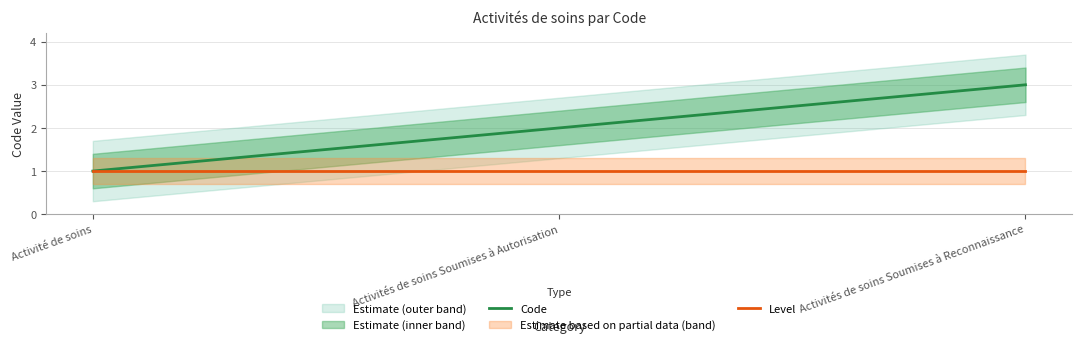

The value of Code at Activités de soins Soumises à Reconnaissance is 1. True or false?

False